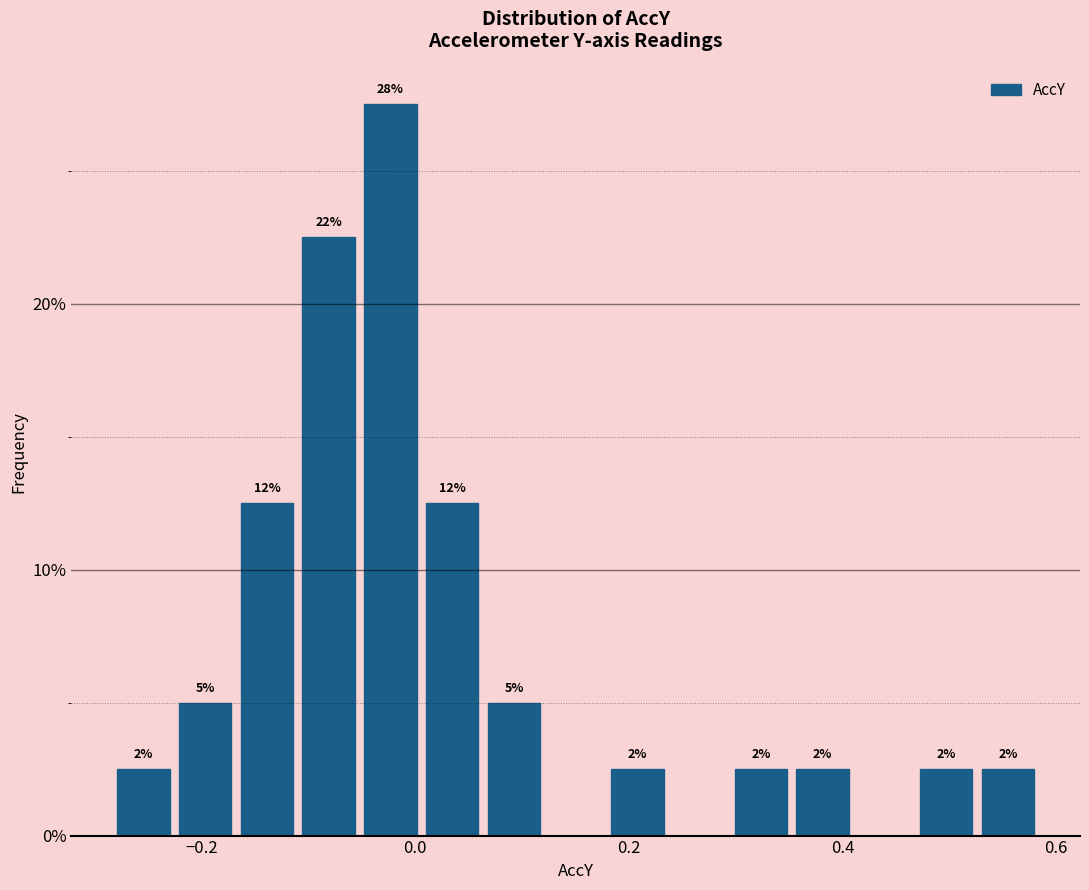

Read against the x-axis, roughly where is the centre of the tallest bar?

-0.02